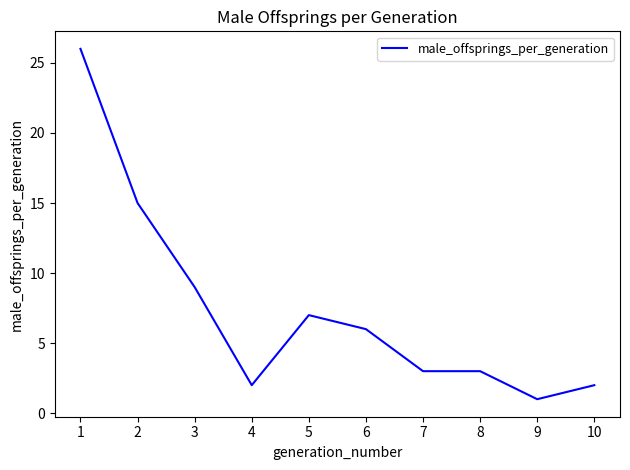

What is the sum of the values at 10 and 5?

9